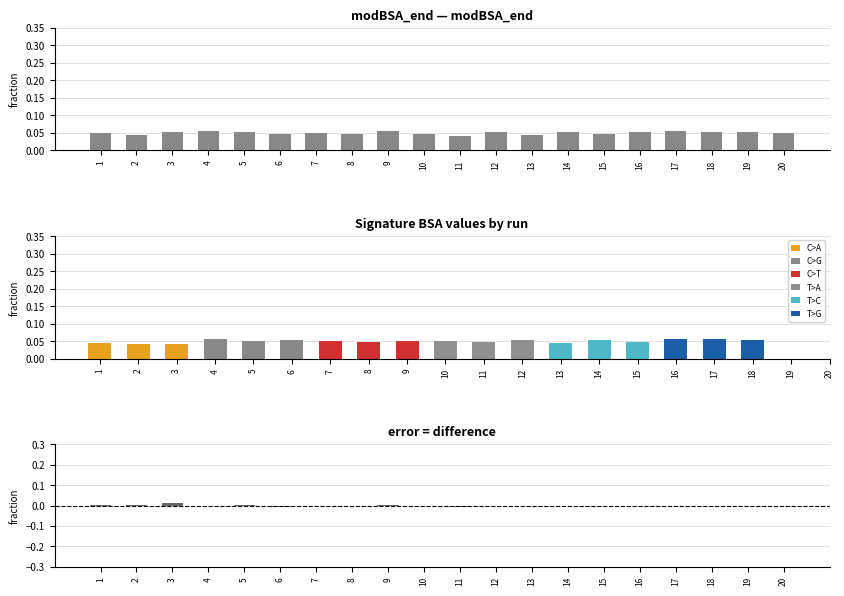

What is the value of the 3rd bar from the left?

0.1